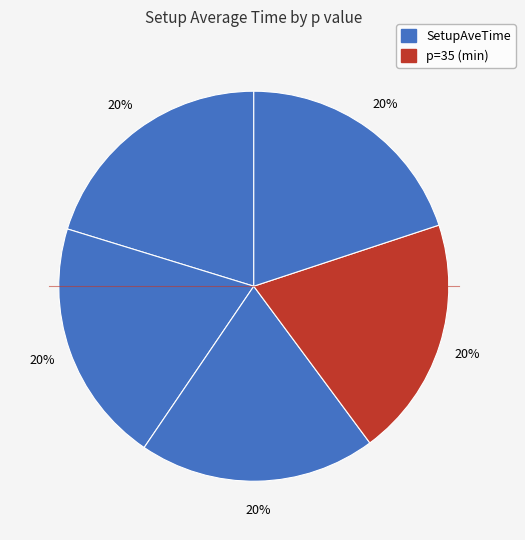

Is there any slice that represents more than half of the pie?

No